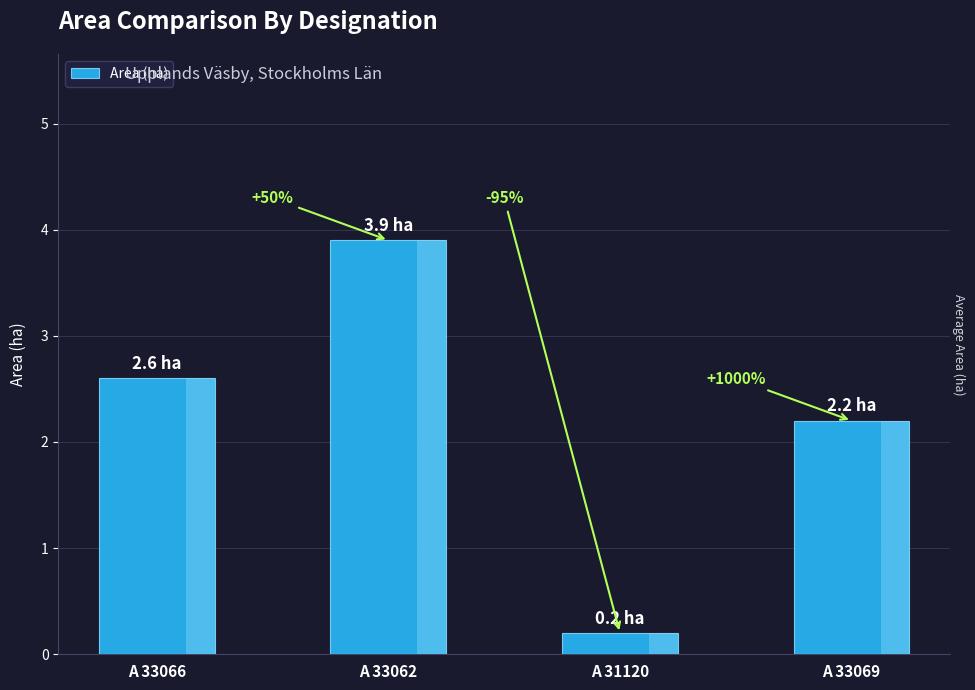

Does the chart contain any negative values?

No